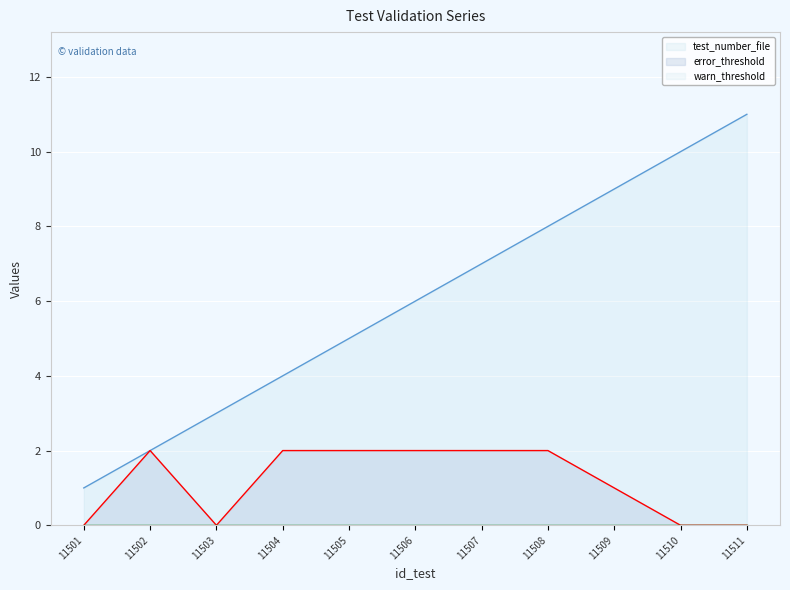

What is the sum of the test_number_file values at 11501 and 11510?

11